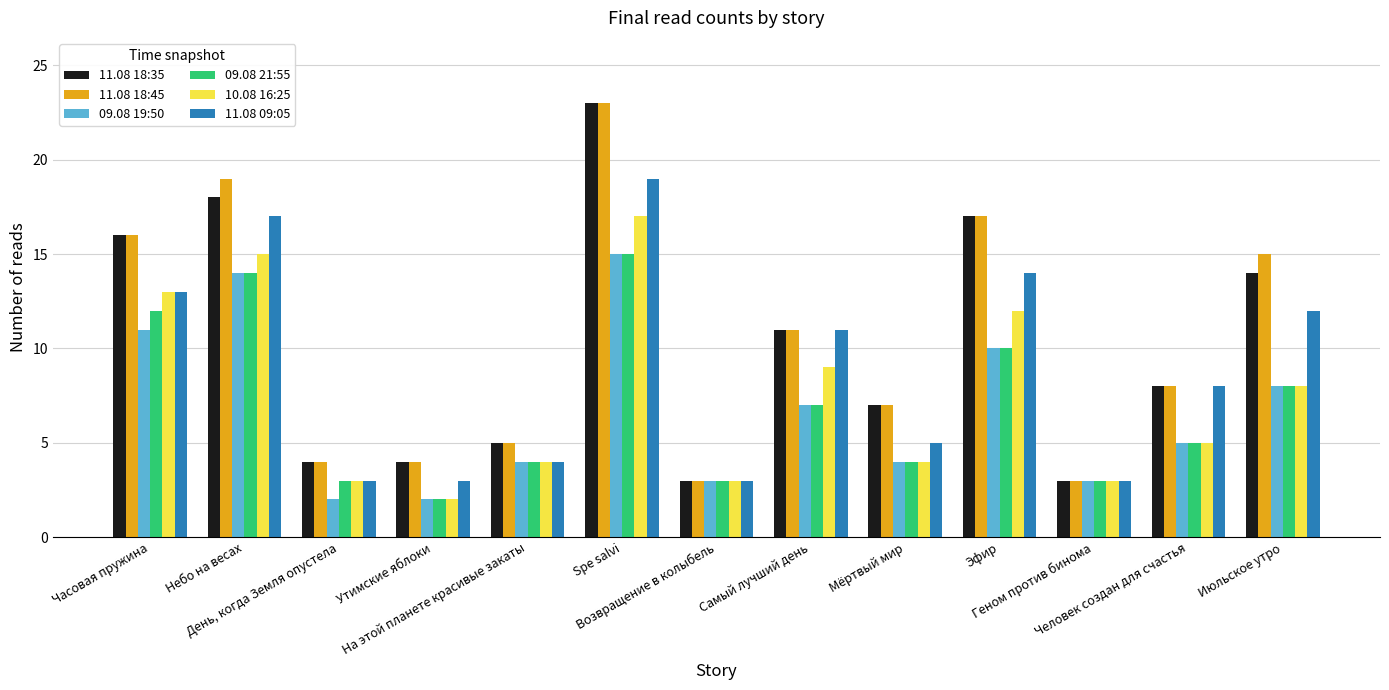

Read the 09.08 21:55 value at День, когда Земля опустела.

3